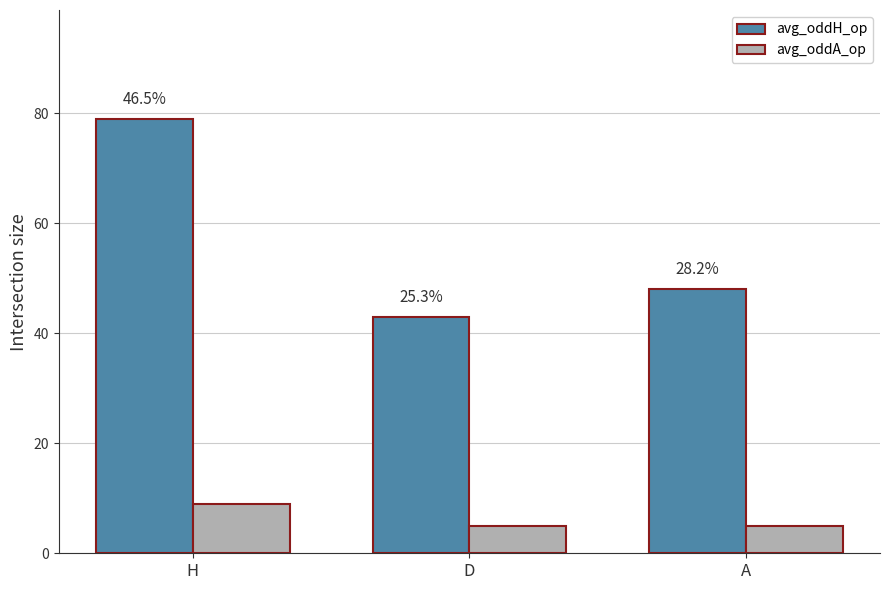

True or false: avg_oddA_op has a value of 3 at A.

False